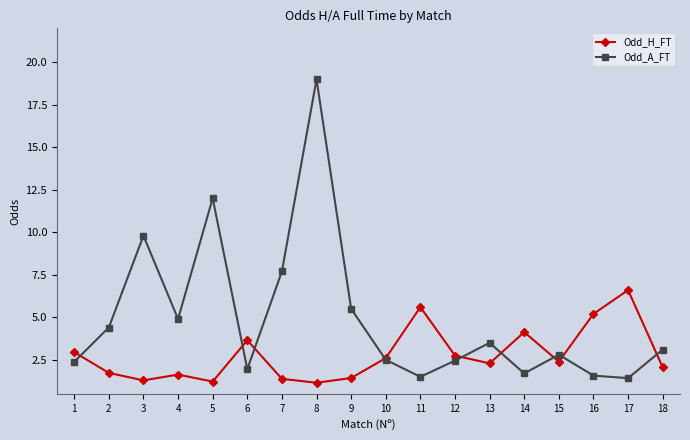

What is the approximate value of Odd_H_FT at 16?

5.2